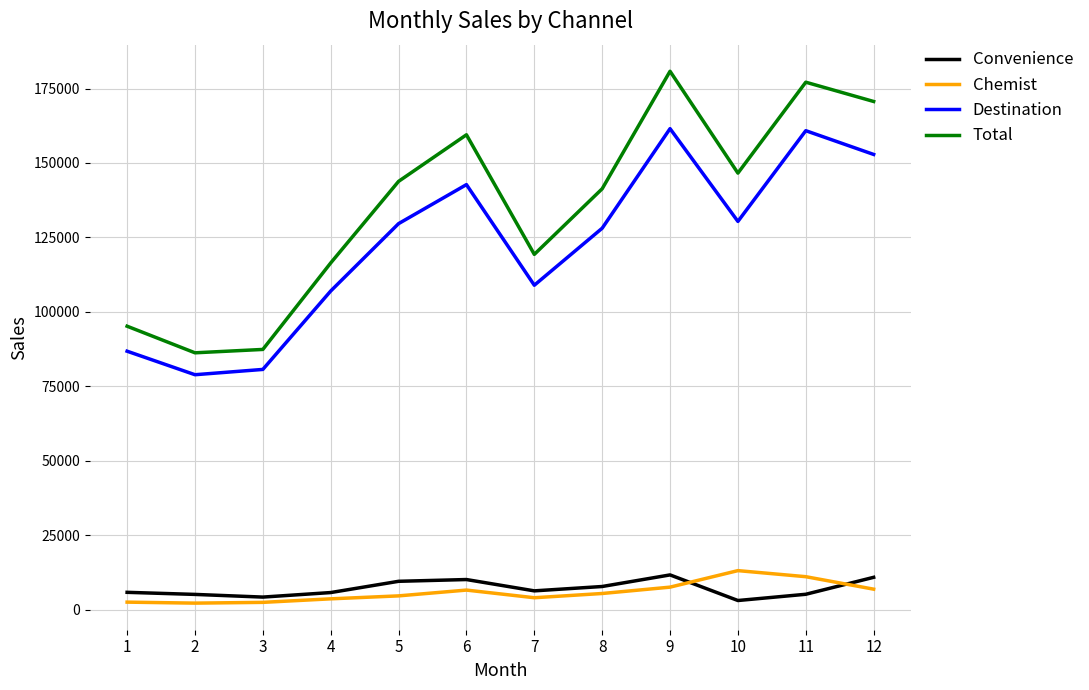

True or false: Destination has a value of 108949.8 at 7.

True